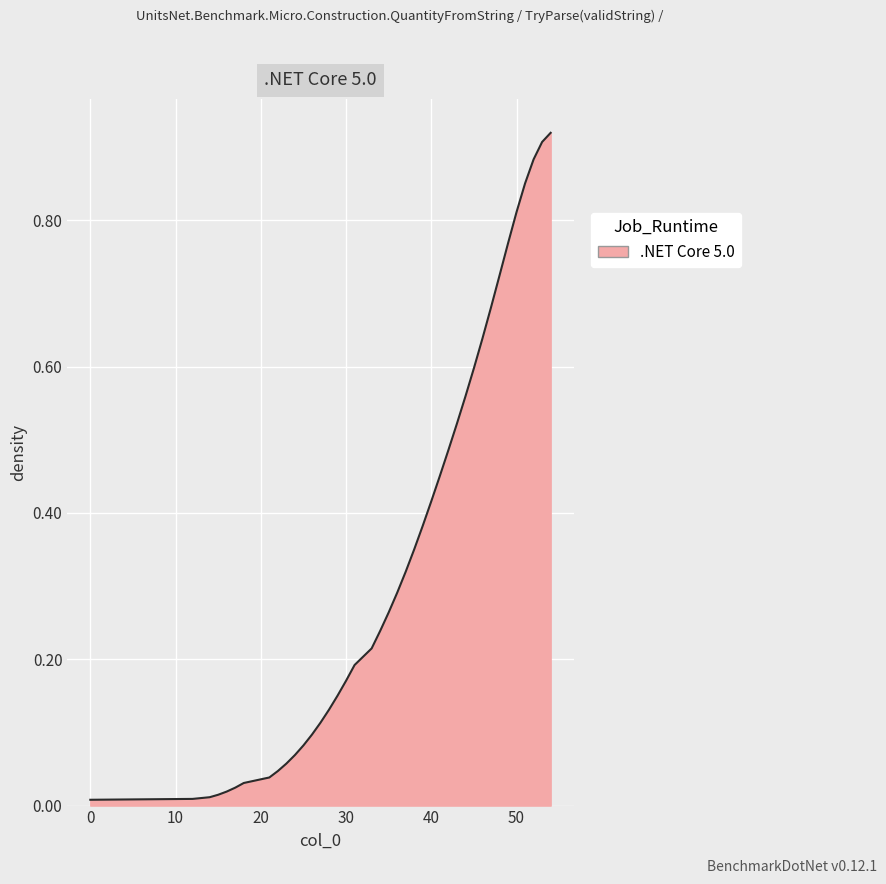

Does the chart have visible grid lines?

Yes